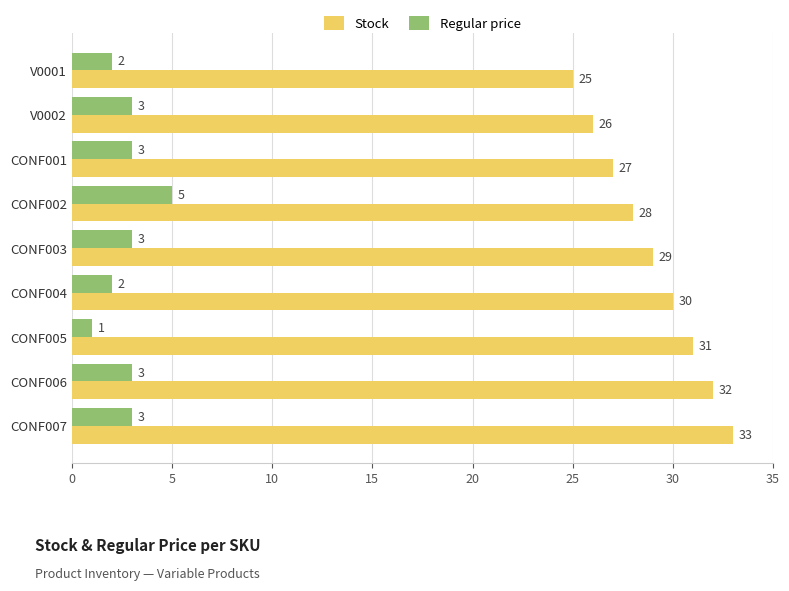

At how many categories does at least one series exceed 23?

9